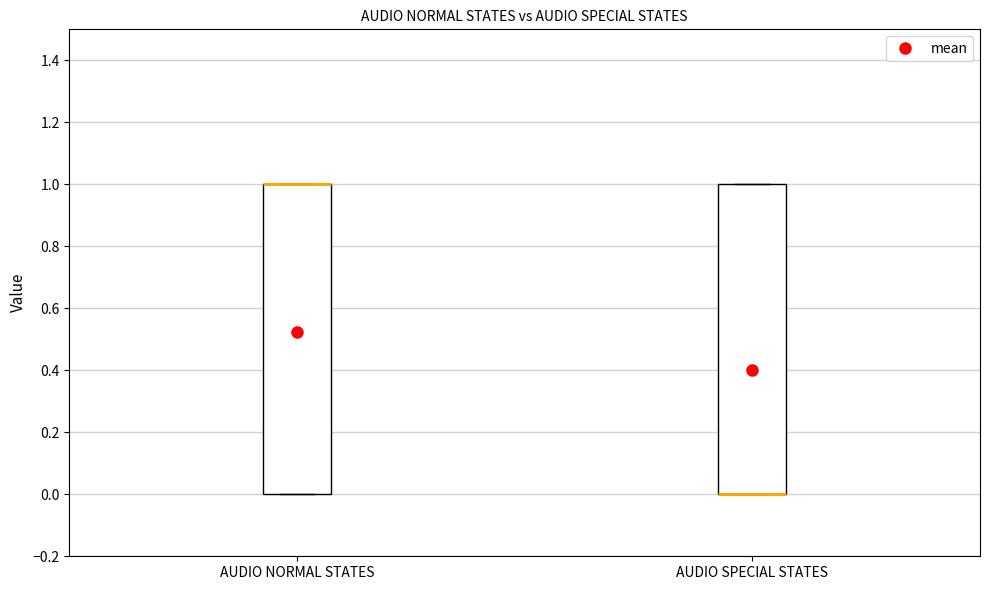

Reading left to right, transcribe this box plot: for each box, give where its median line is, the range the box spans, and where its two whiskers end, as read against the y-axis. The values are not printed on the chart, so give them approximately, as read against the axis.

AUDIO NORMAL STATES: median 1 (drawn on the box's upper edge), box 0 to 1, whiskers 0 to 1
AUDIO SPECIAL STATES: median 0 (drawn on the box's lower edge), box 0 to 1, whiskers 0 to 1